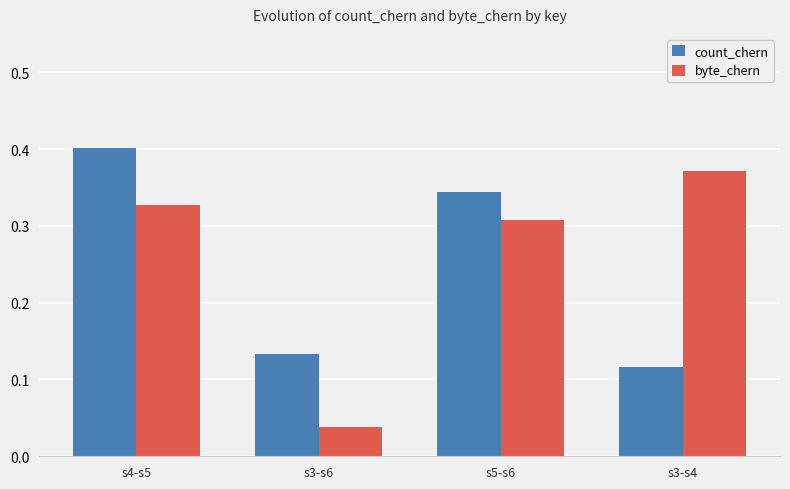

Count the number of data series in this chart.

2